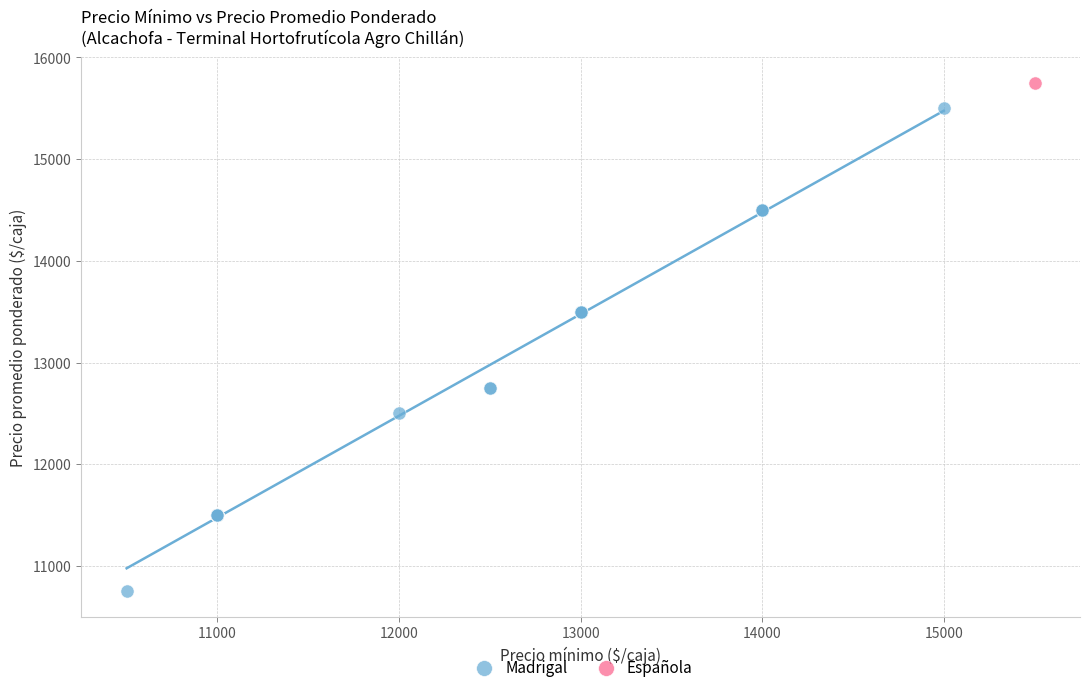

What are all the series names shown in the legend?

Madrigal, Española